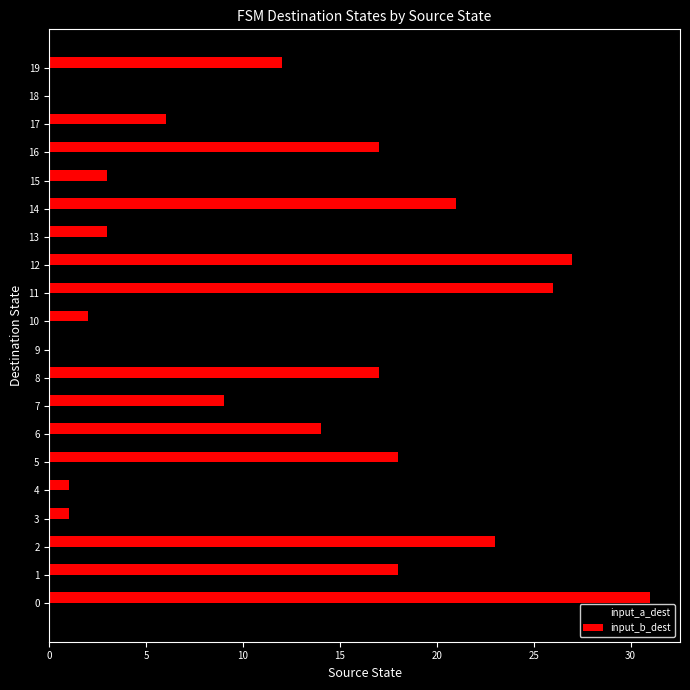

Is the value of input_b_dest at 7 greater than the value of input_a_dest at 0?

No